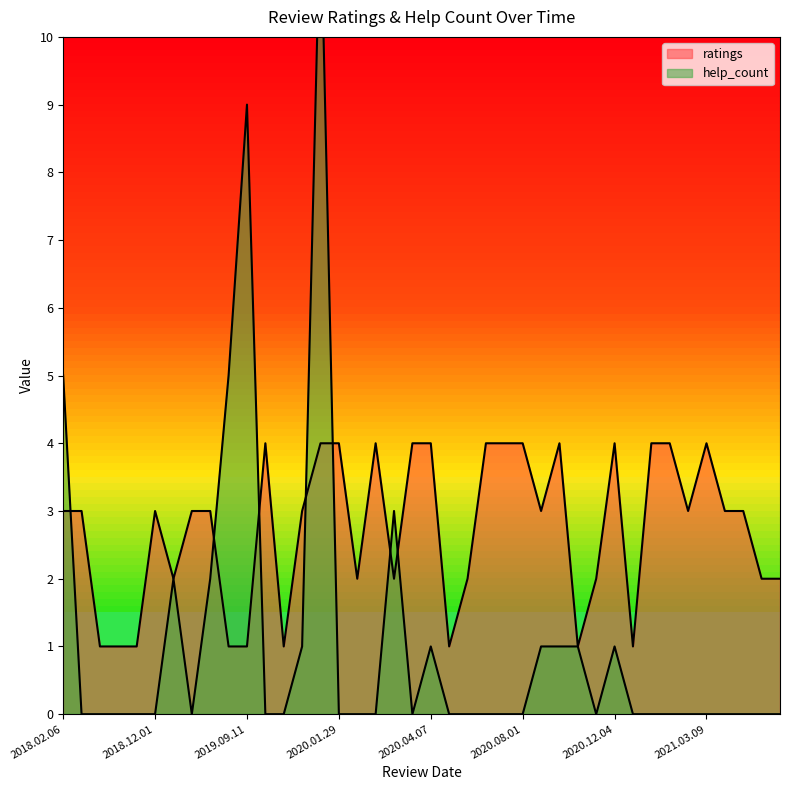

What is the spread (max minus min) of values at 2020.06.07?

2